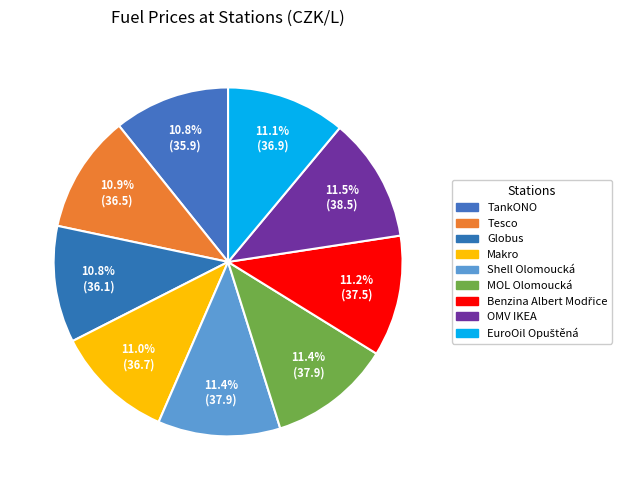

Does any single category account for the majority?

No